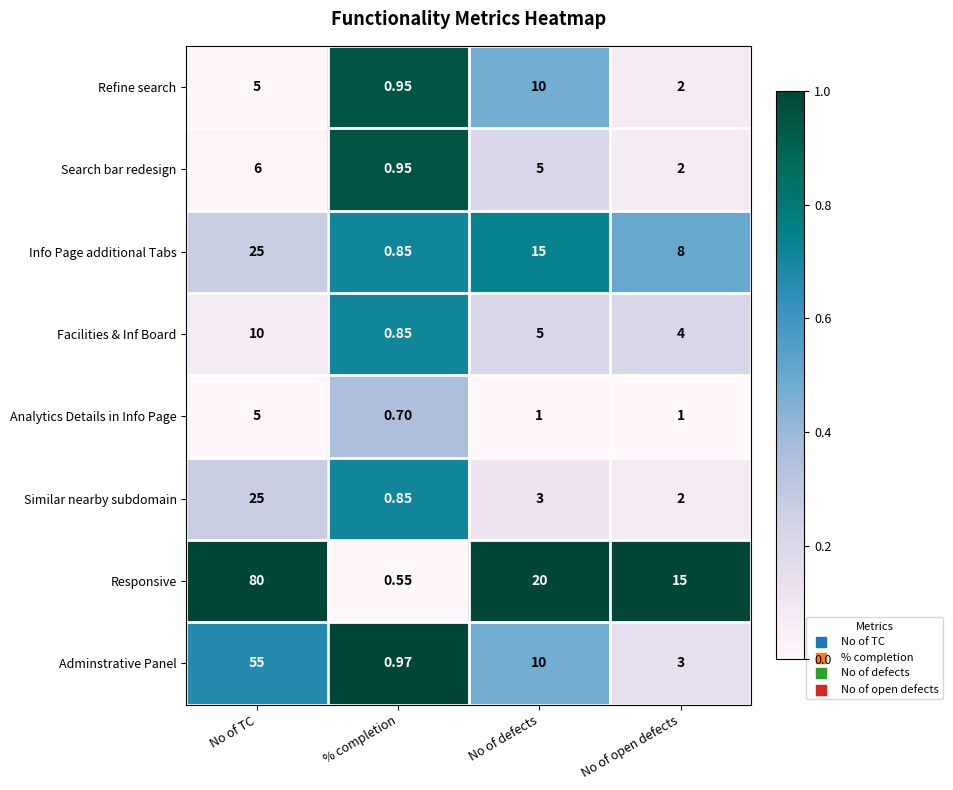

At which category is the sum across all series the highest?

No of TC